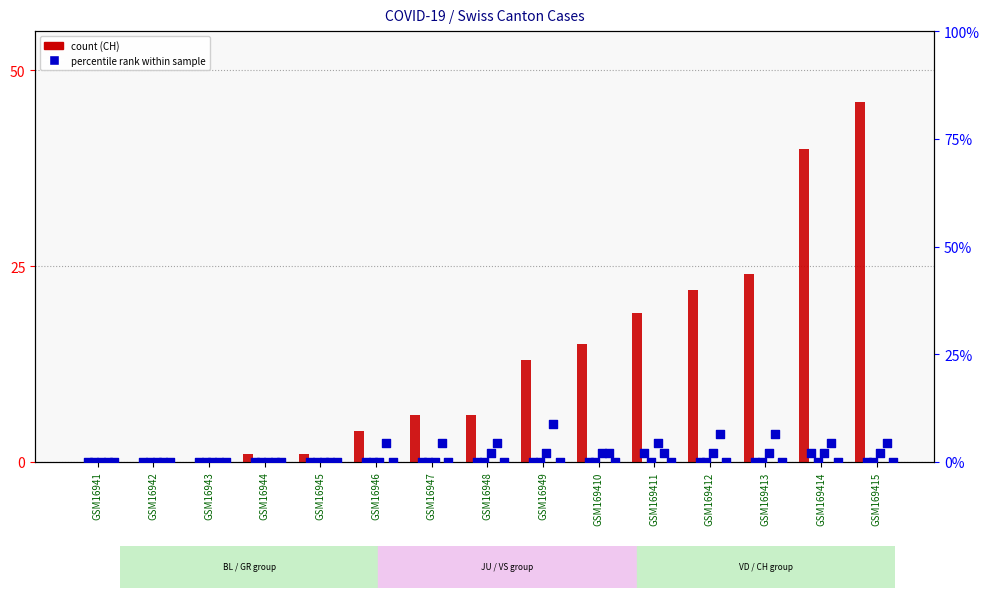

At which category is the sum across all series the highest?

GSM169415